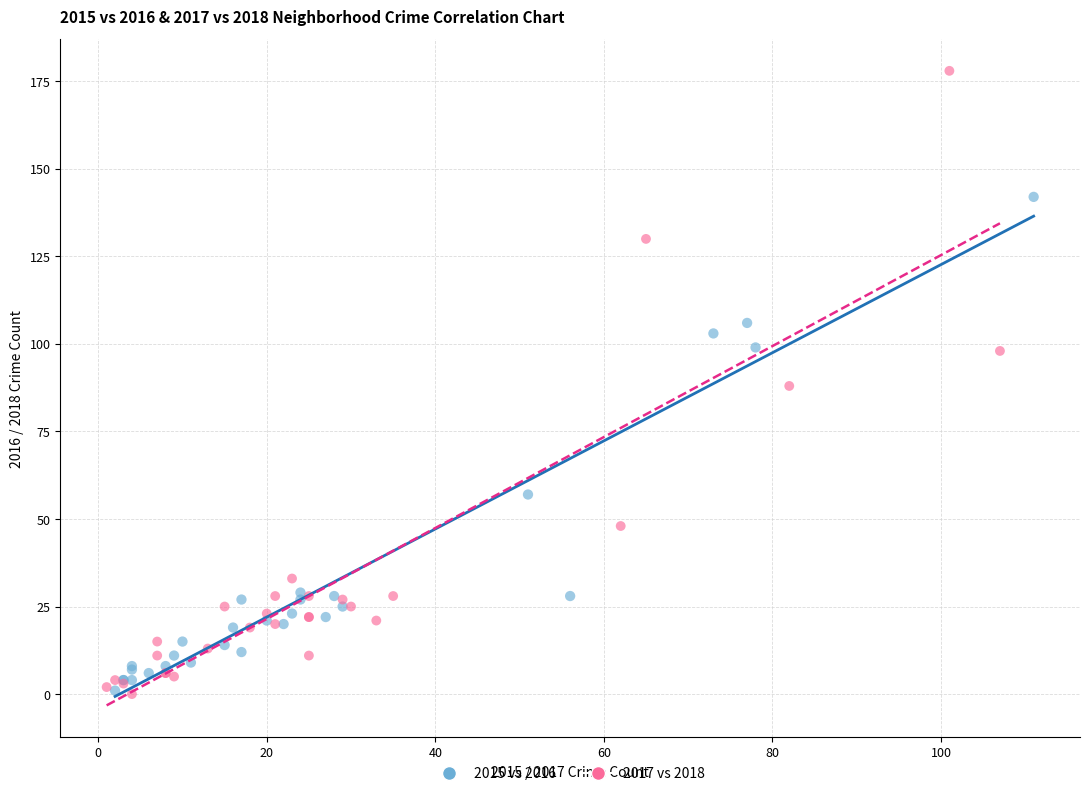

Which series has the widest spread of Y values?

2017 vs 2018